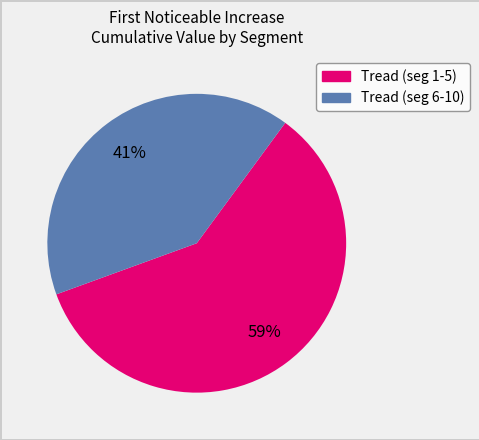

Count the number of slices in the pie.

2